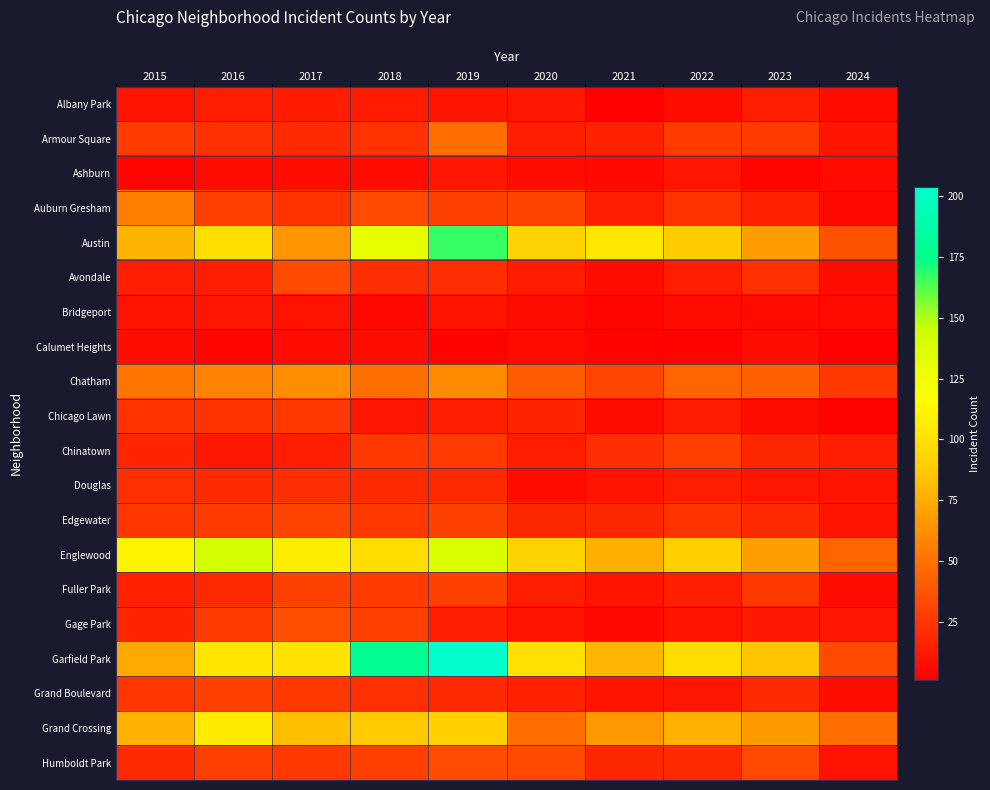

Count the number of categories in the chart.

10